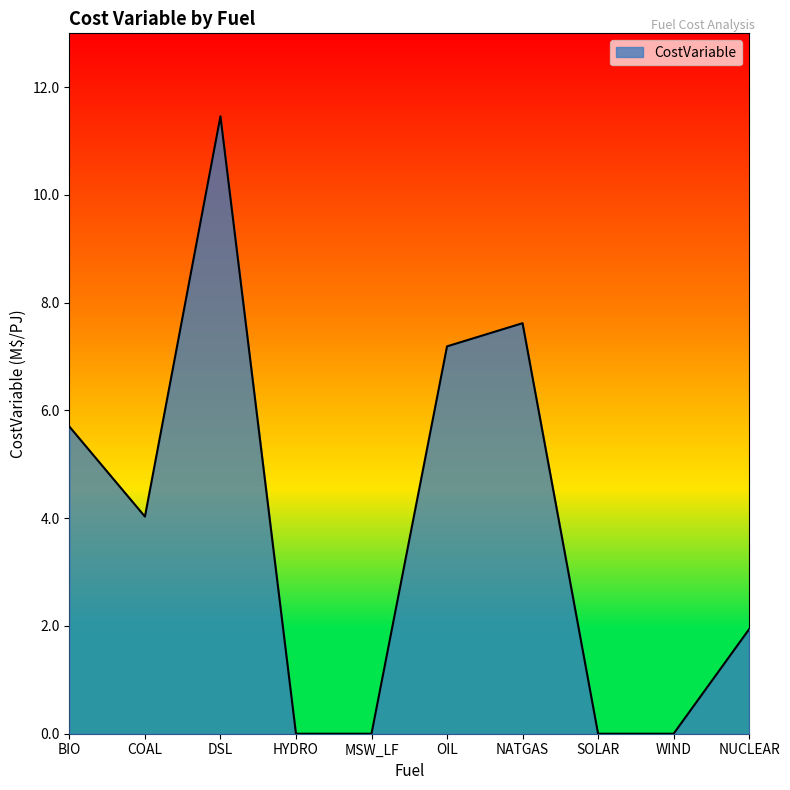

What is the difference between the second highest and second lowest values?

7.6